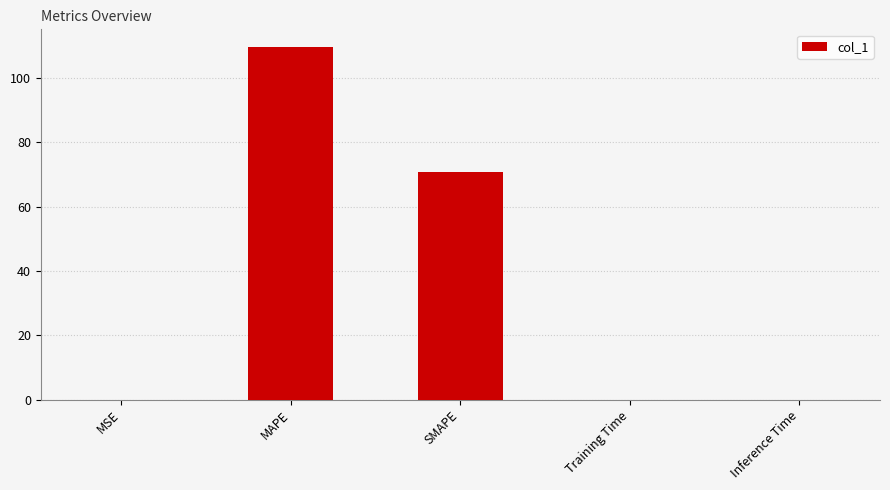

Where is the data nearest to the value 54?

SMAPE